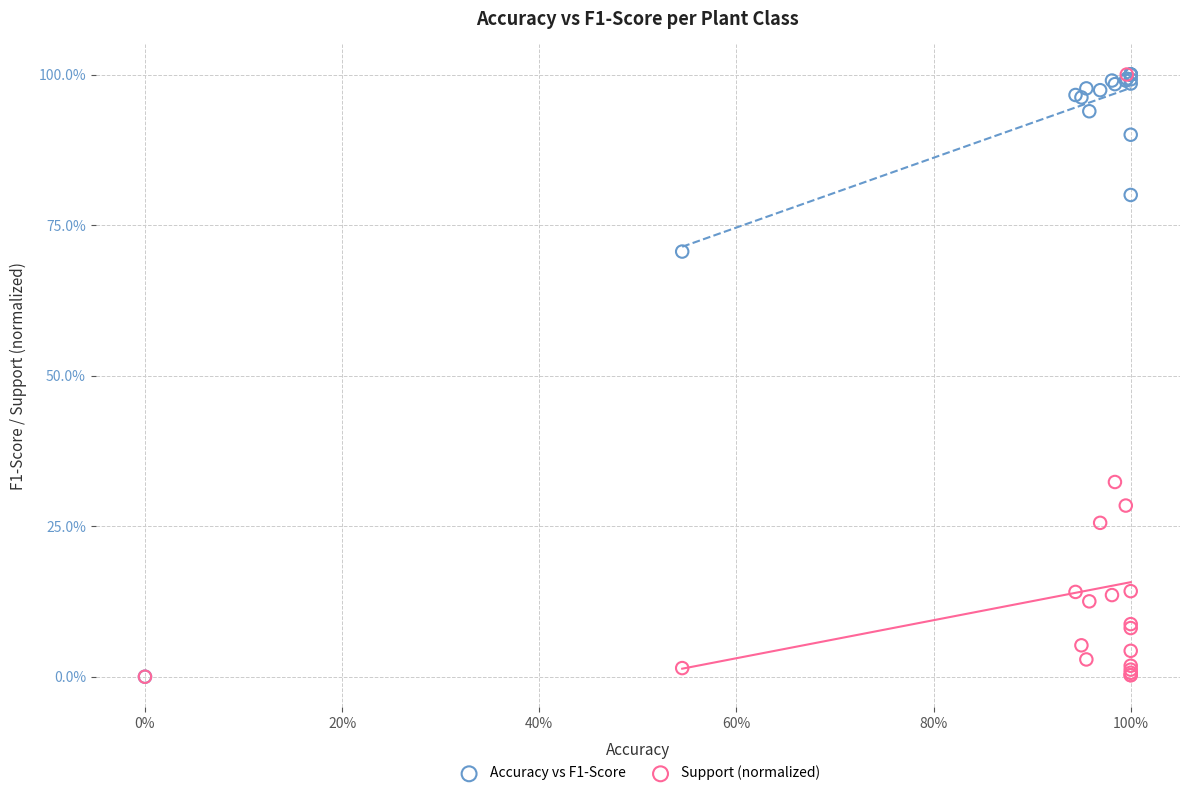

What are all the series names shown in the legend?

Accuracy vs F1-Score, Support (normalized)